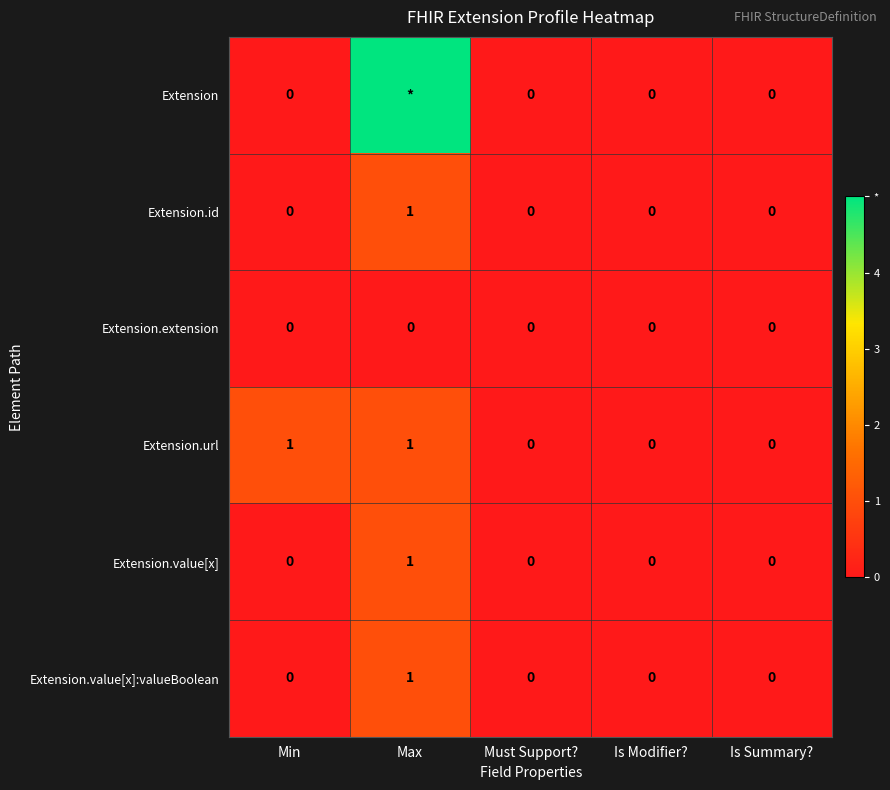

True or false: Extension.value[x] has a value of 0 at Is Summary?.

True